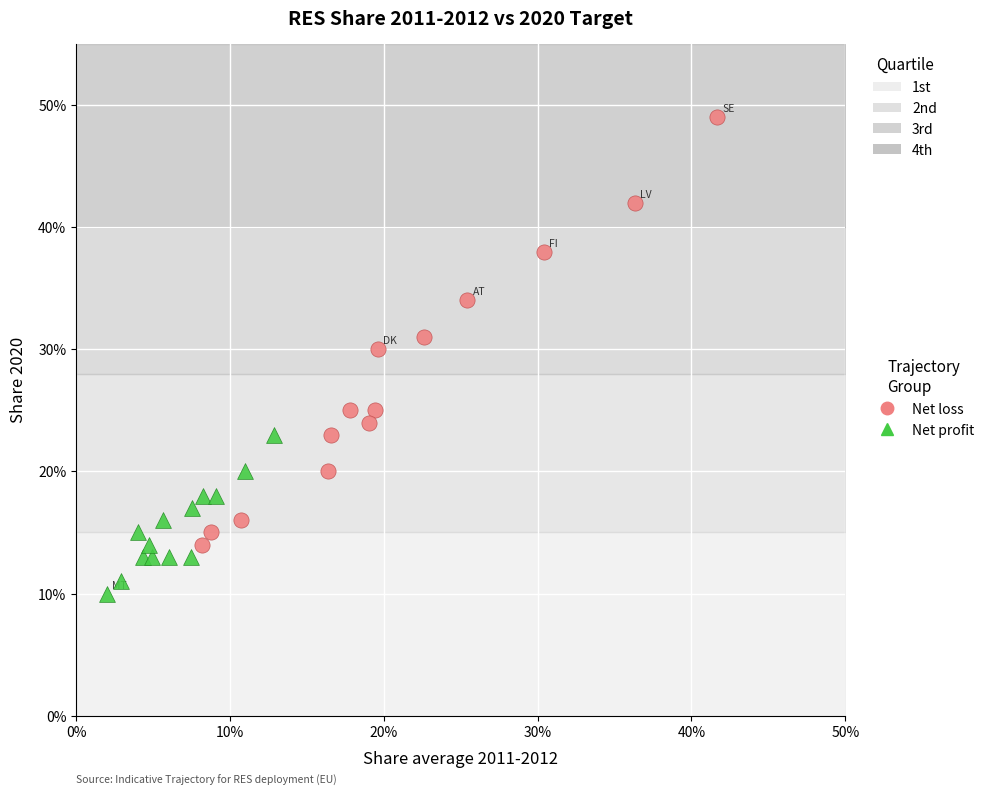

Which series has the widest spread of Y values?

Net loss